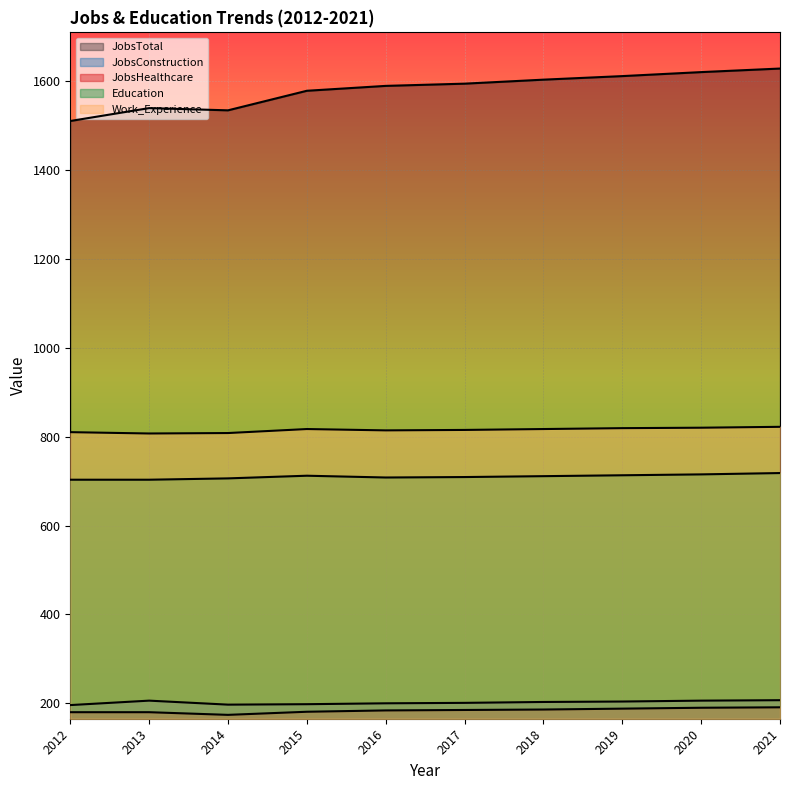

At which label is JobsHealthcare closest to 182?

2015